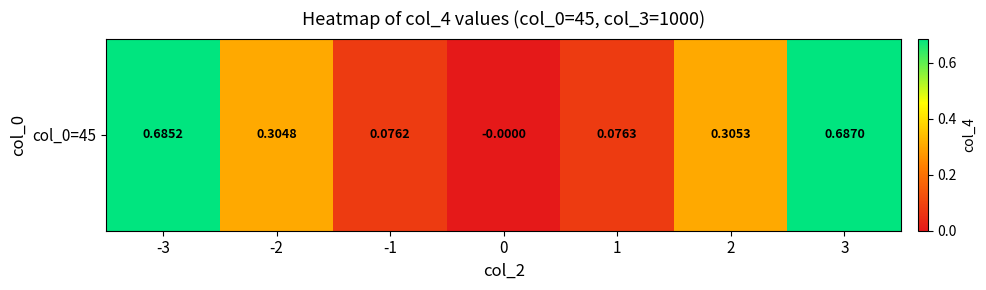

At which label does the data first exceed 0?

-3